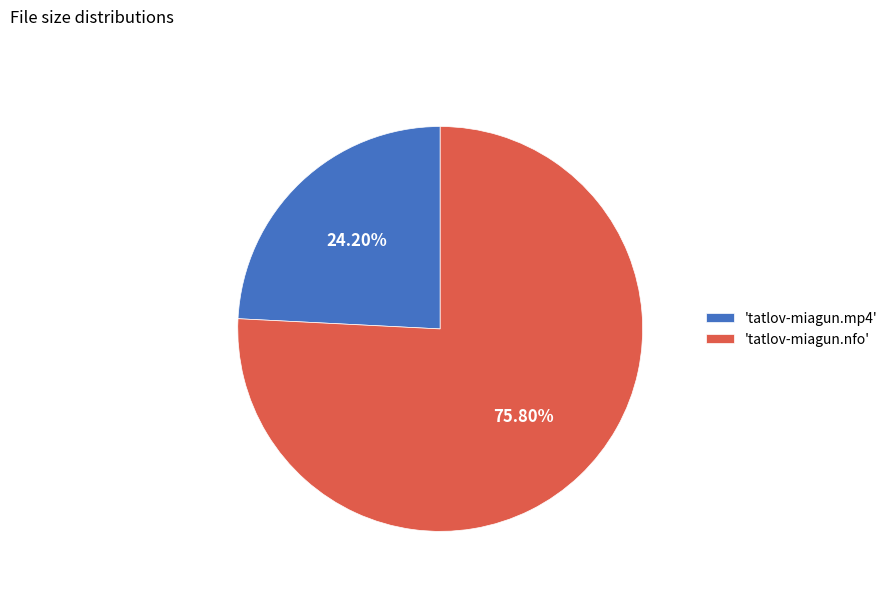

Rank the categories by value from lowest to highest.

'tatlov-miagun.mp4', 'tatlov-miagun.nfo'